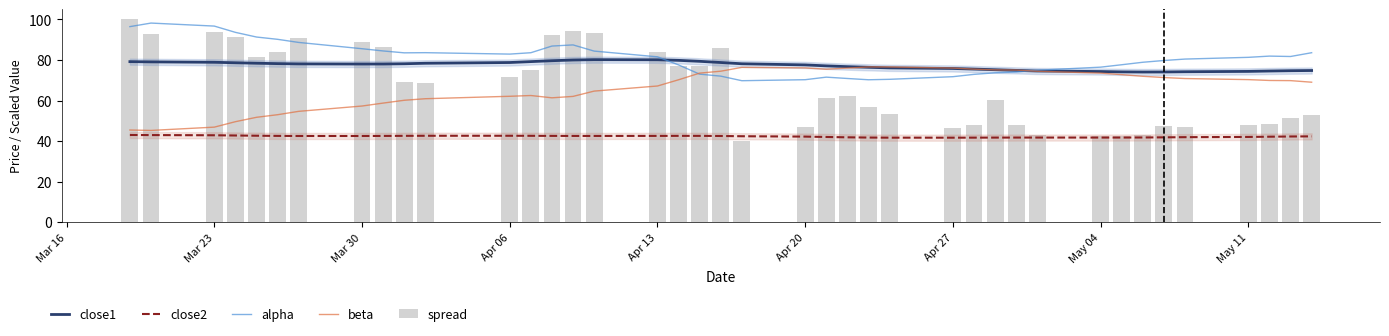

How many data points in alpha are above 81?

21